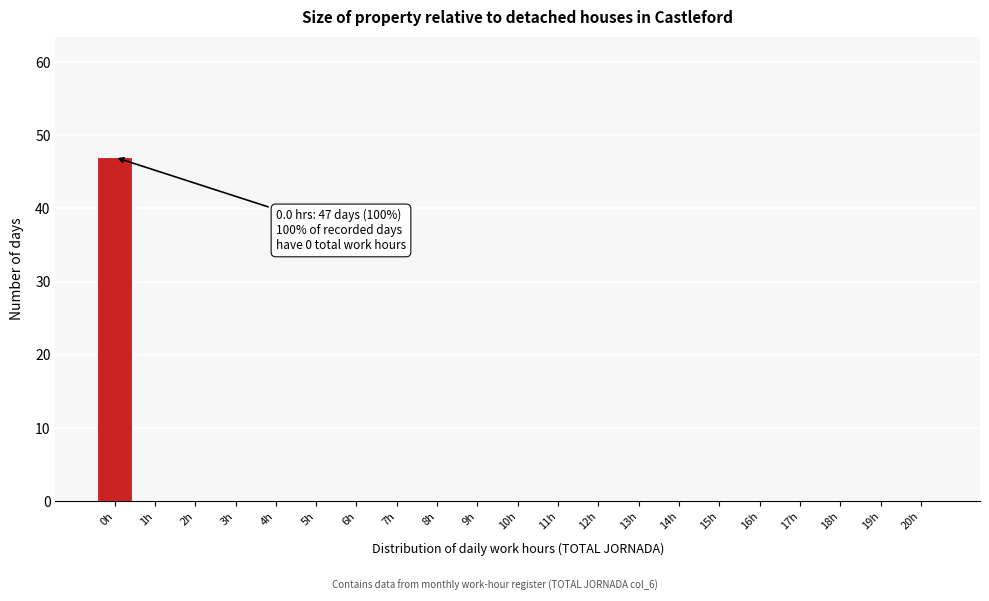

Reading left to right, extract all data points from this chart.

0h=47	1h=0	2h=0	3h=0	4h=0	5h=0	6h=0	7h=0	8h=0	9h=0	10h=0	11h=0	12h=0	13h=0	14h=0	15h=0	16h=0	17h=0	18h=0	19h=0	20h=0